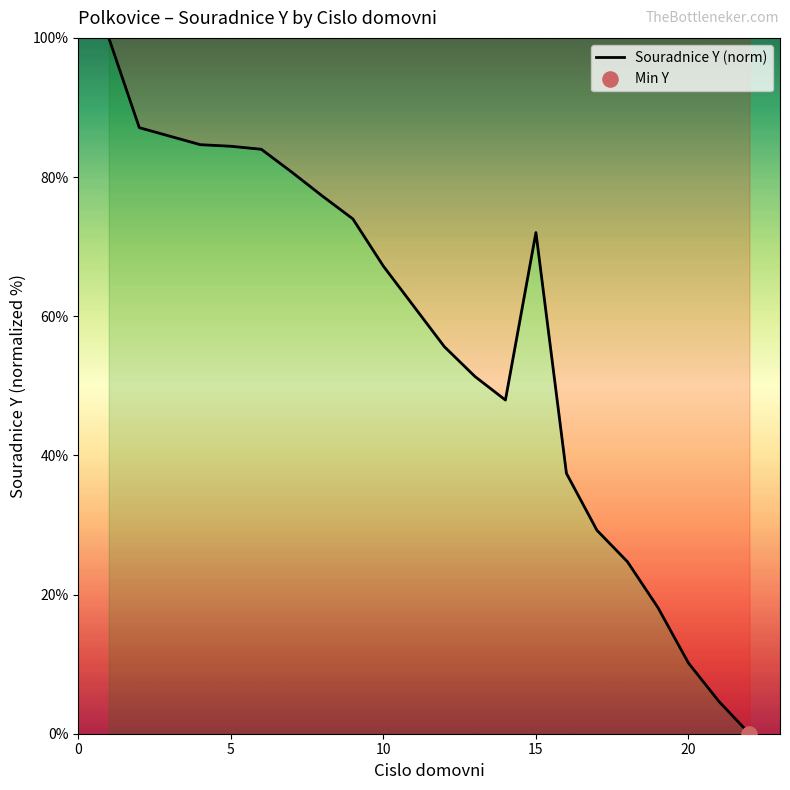

What is the difference between the maximum and minimum values?

100.0